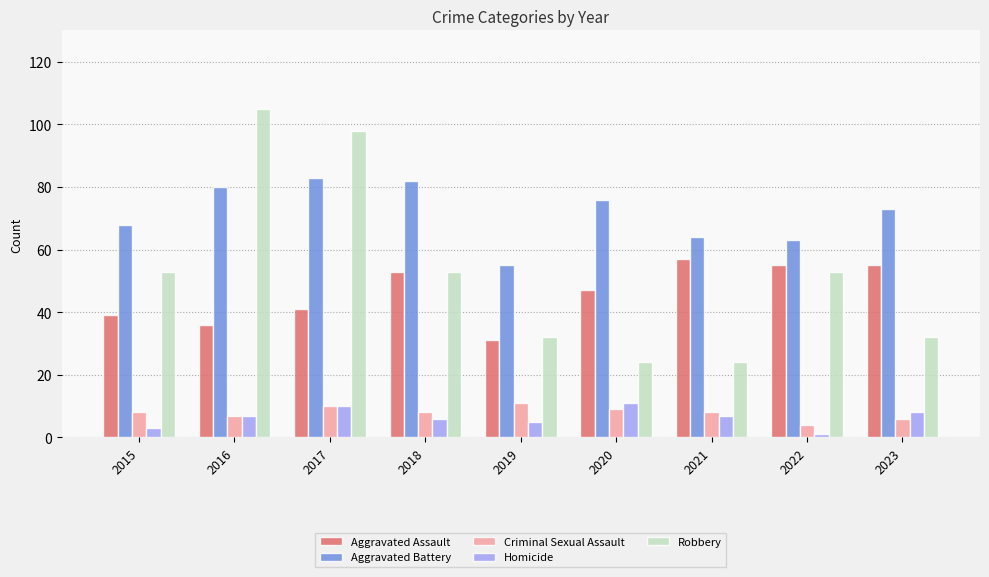

At how many categories does at least one series exceed 53?

9